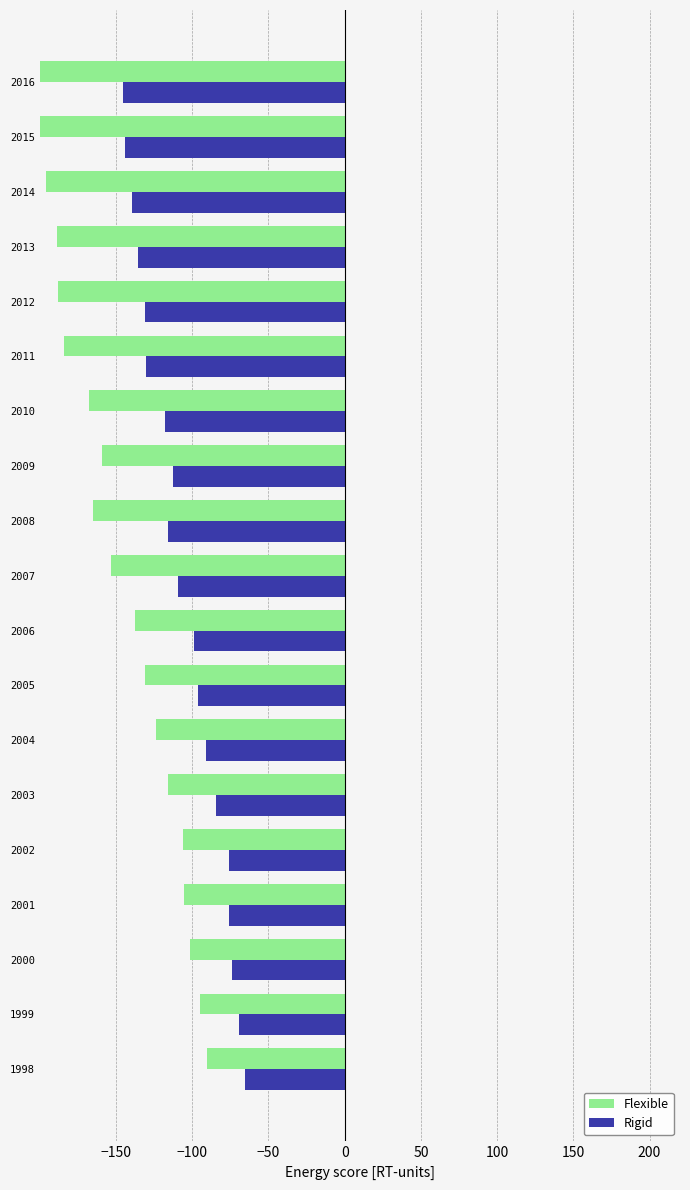

True or false: Rigid has a value of -49.5 at 2002.

False